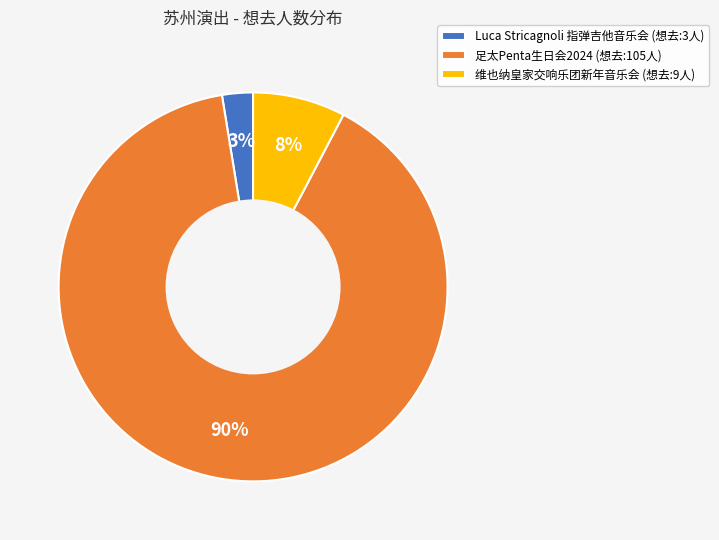

Count the number of slices in the pie.

3